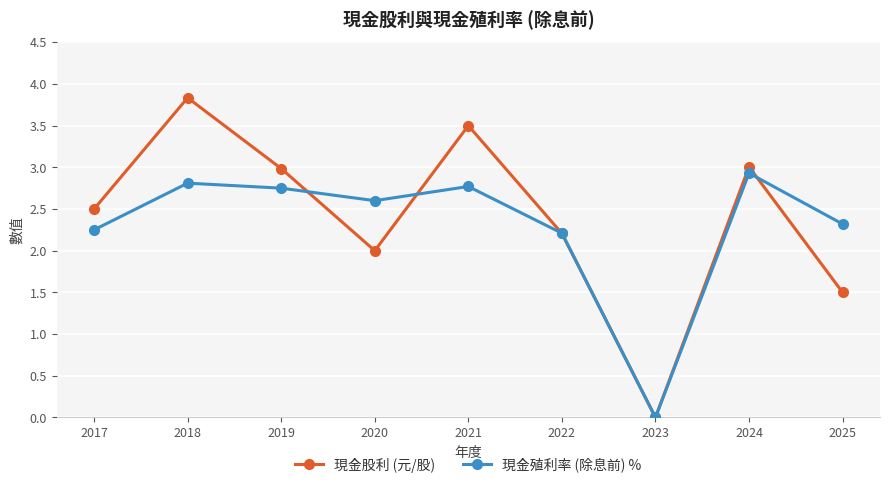

Read the 現金殖利率 (除息前) % value at 2020.

2.6